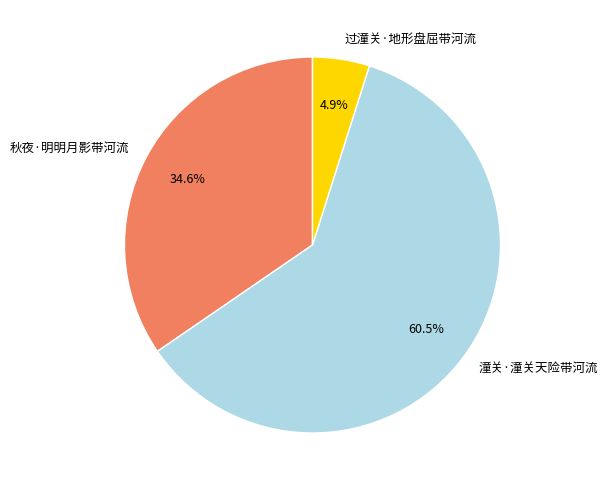

How many slices are in this pie chart?

3